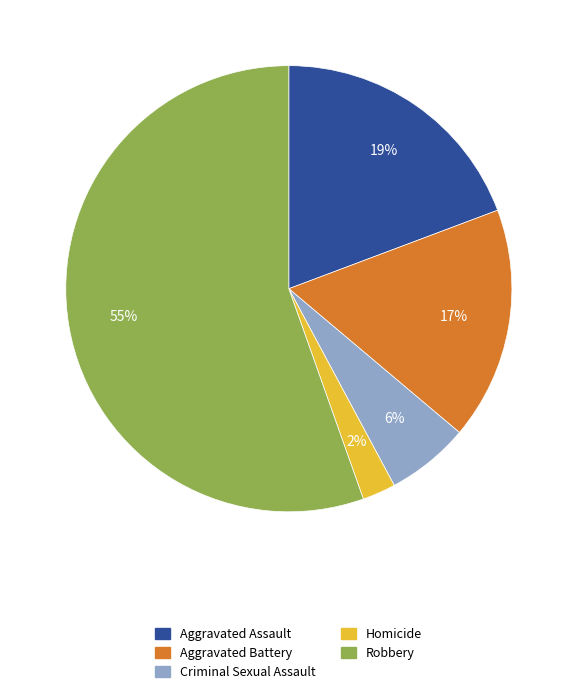

To the nearest percent, what portion does Criminal Sexual Assault represent?

6%